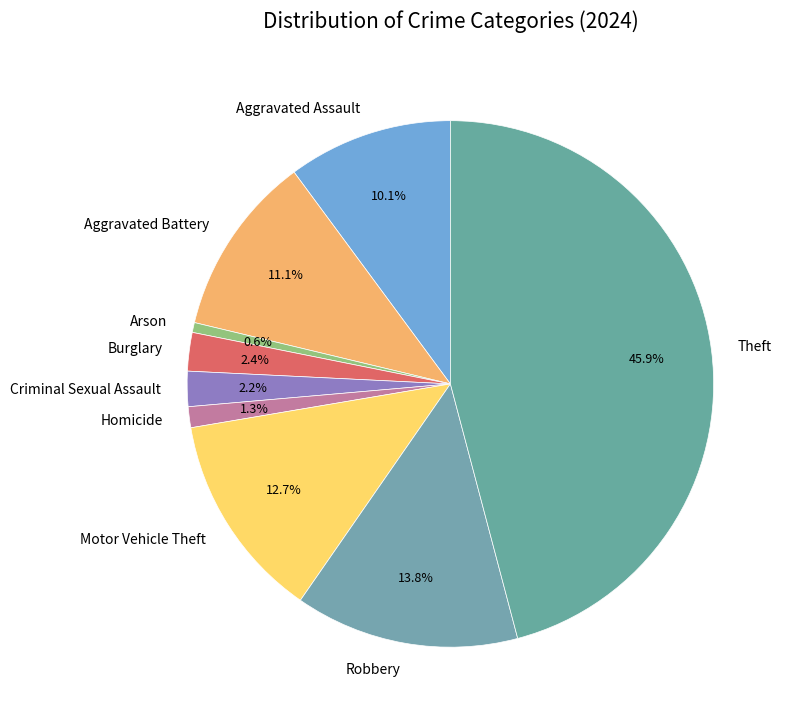

To the nearest percent, what is the combined percentage of Homicide and Burglary?

4%